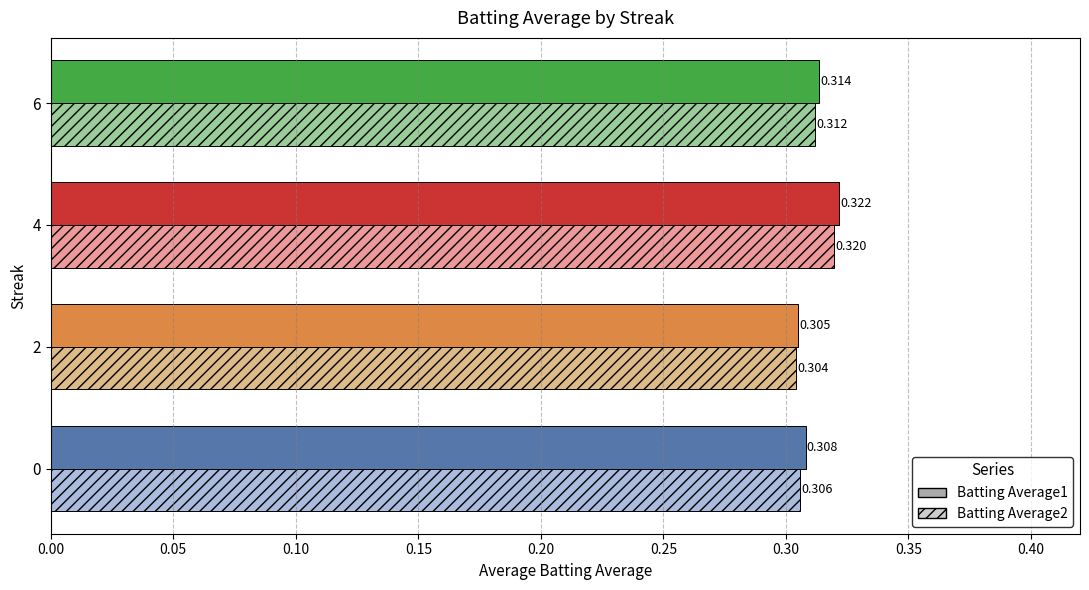

Is the value of Batting Average2 at 6 greater than the value of Batting Average1 at 0?

Yes